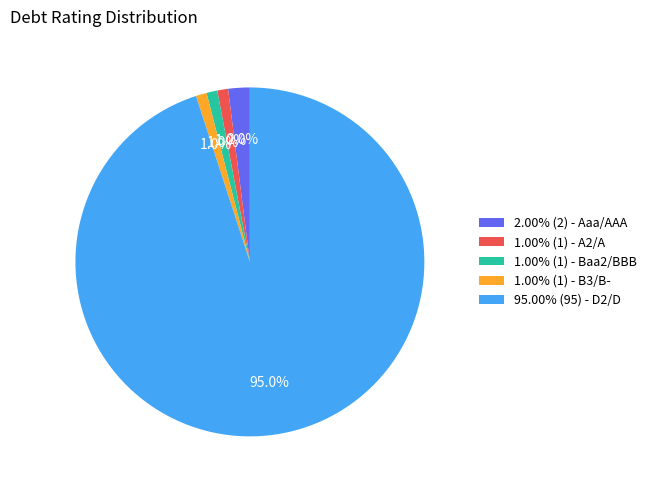

Is there a majority slice in this chart?

Yes